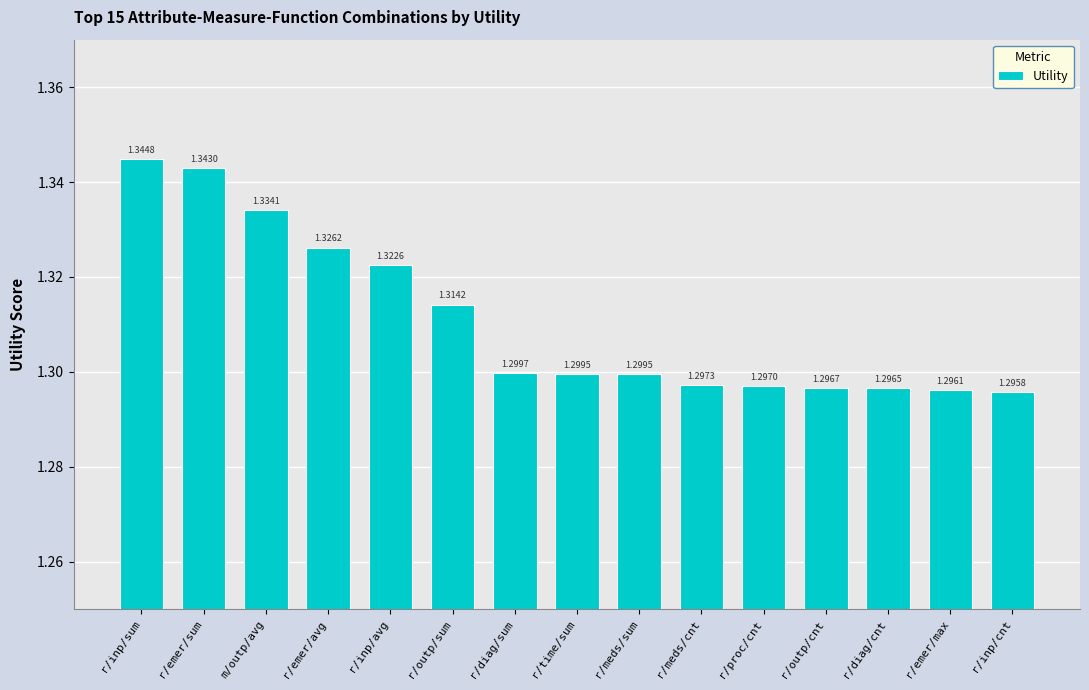

The value at r/diag/sum is 2.3. True or false?

False